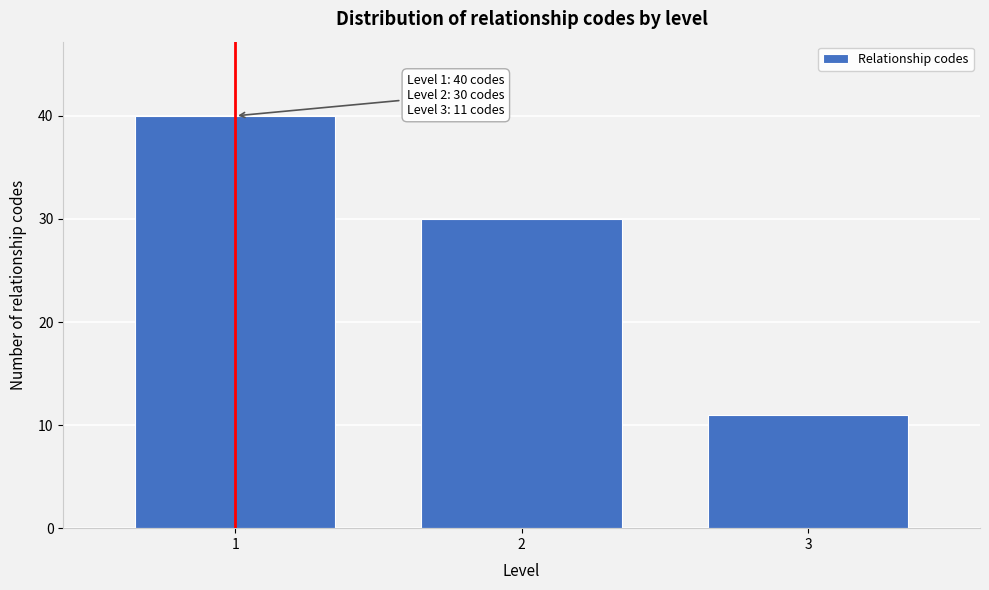

Reading left to right, what are all the values shown in this chart?

1=40	2=30	3=11